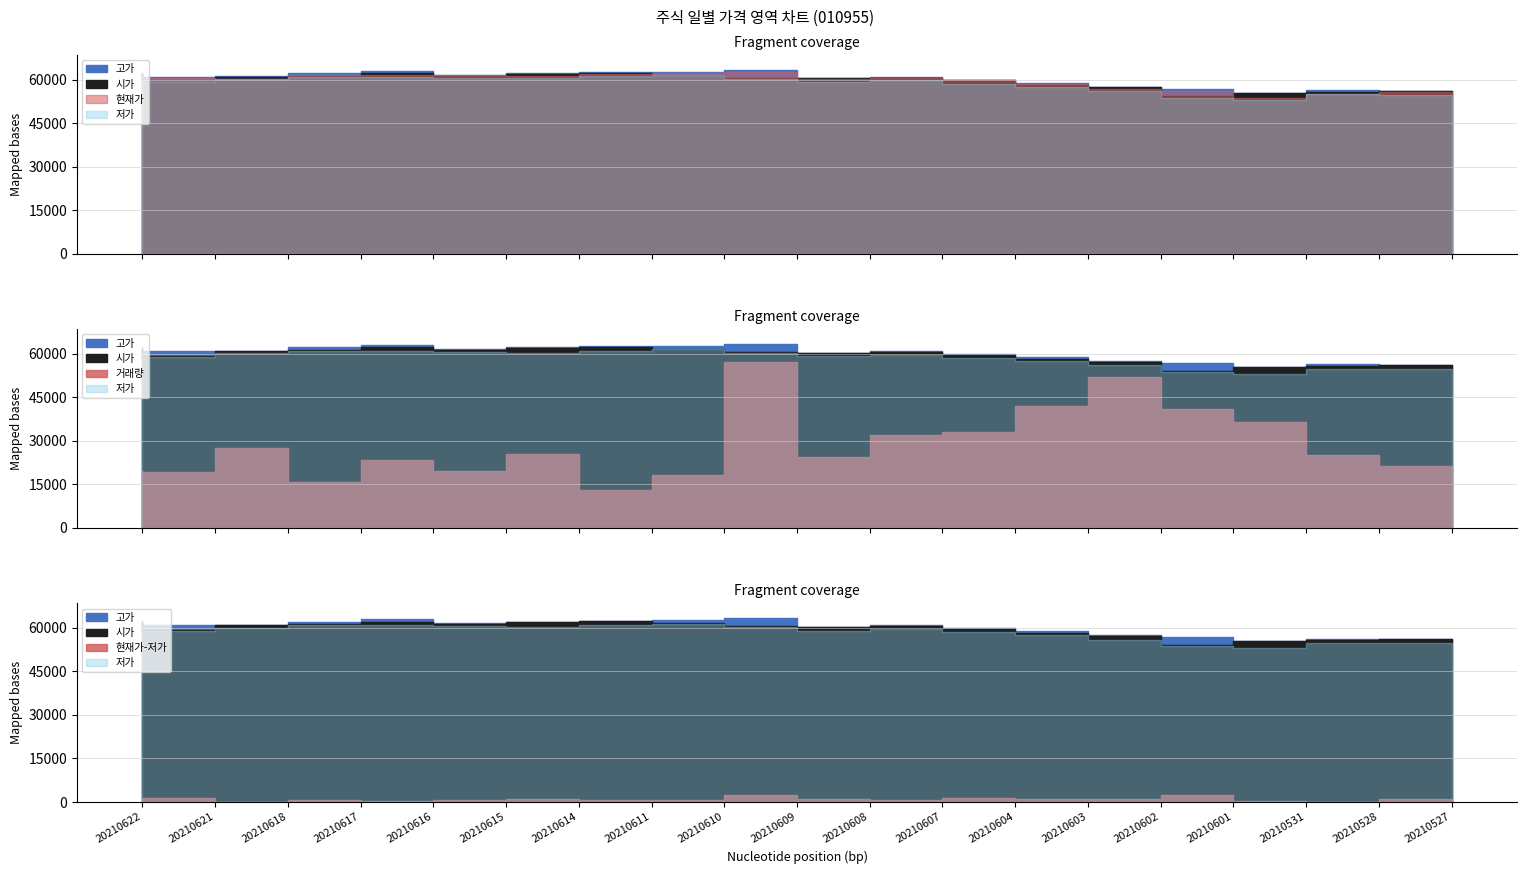

What is the difference between the maximum and minimum values in the 저가 series?

8500